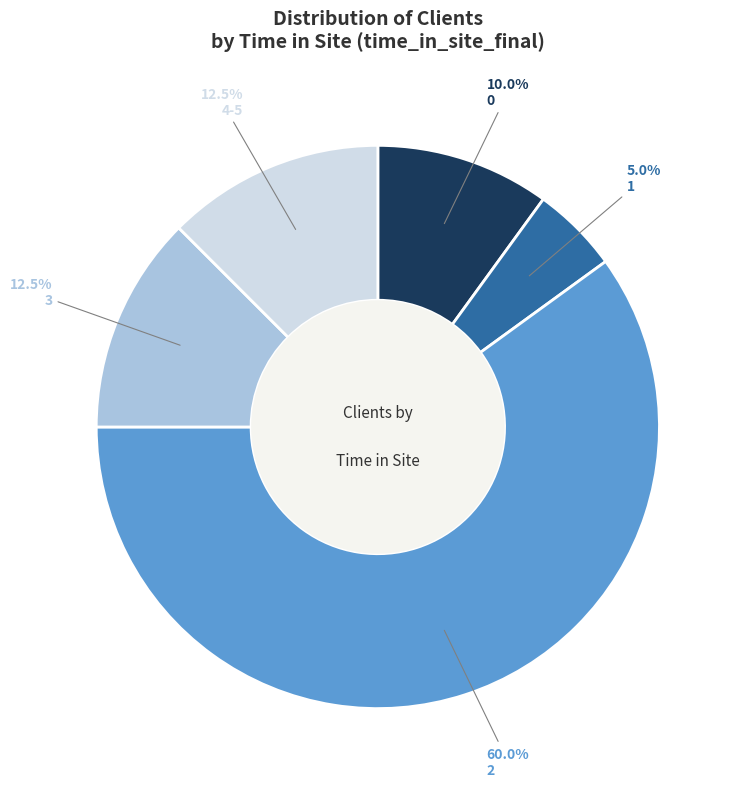

Is there a majority slice in this chart?

Yes